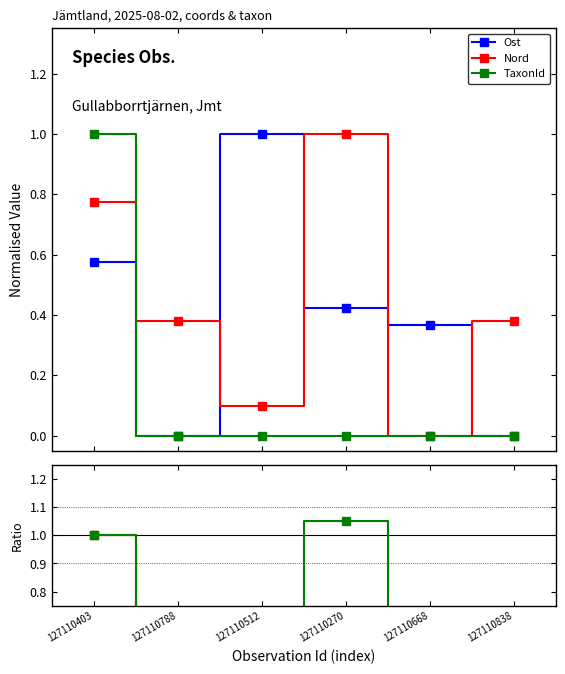

Count the number of categories in the chart.

6